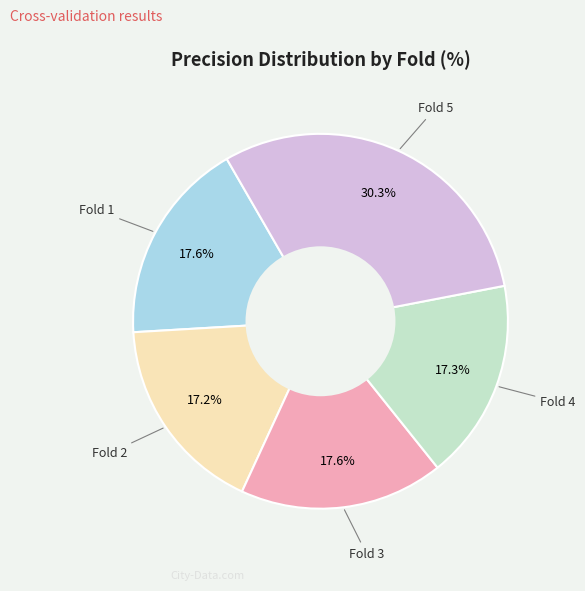

Is there any slice that represents more than half of the pie?

No